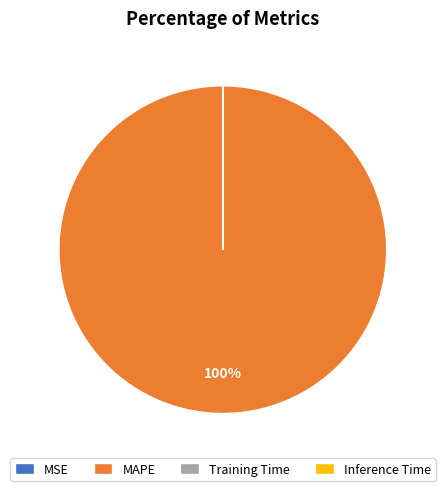

Which slice is the largest?

MAPE